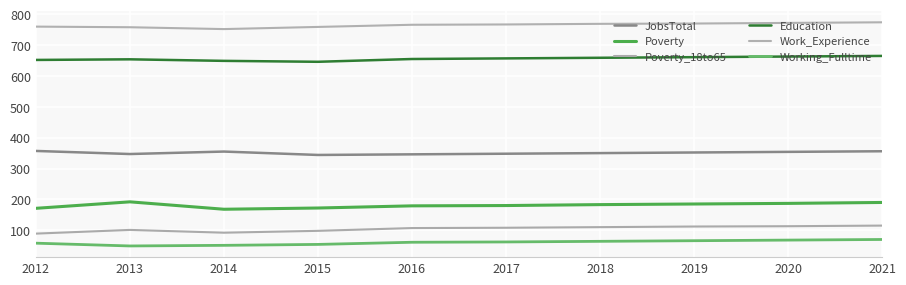

Does the chart display data point markers on the line(s)?

No